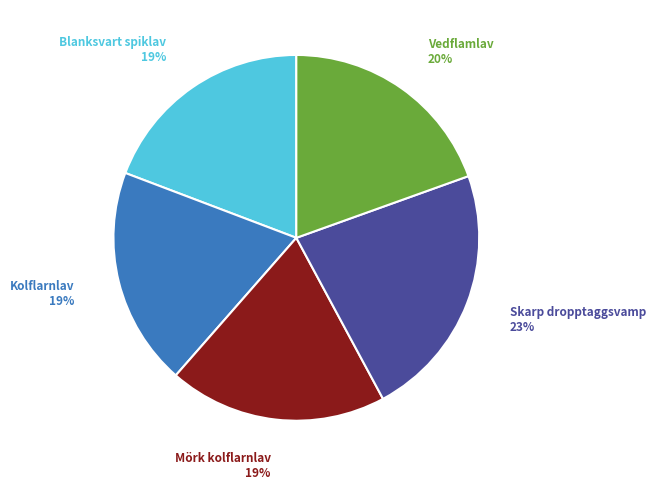

Is it true that Skarp dropptaggsvamp is 35% of the pie?

False